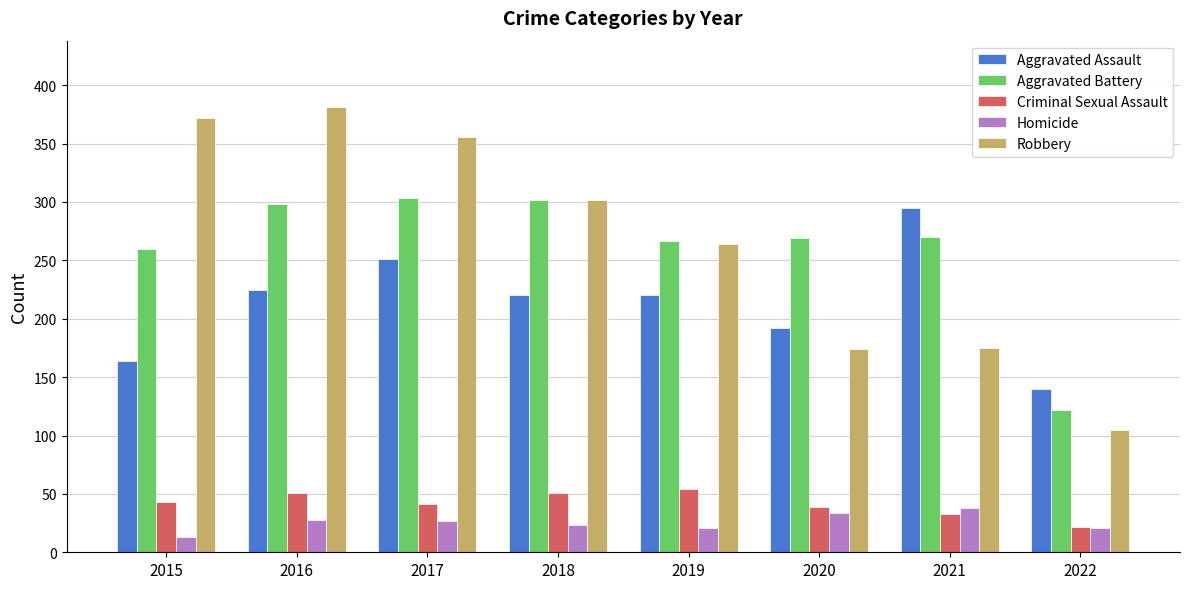

What is the value of the Aggravated Battery bar at the 7th from the left?

270